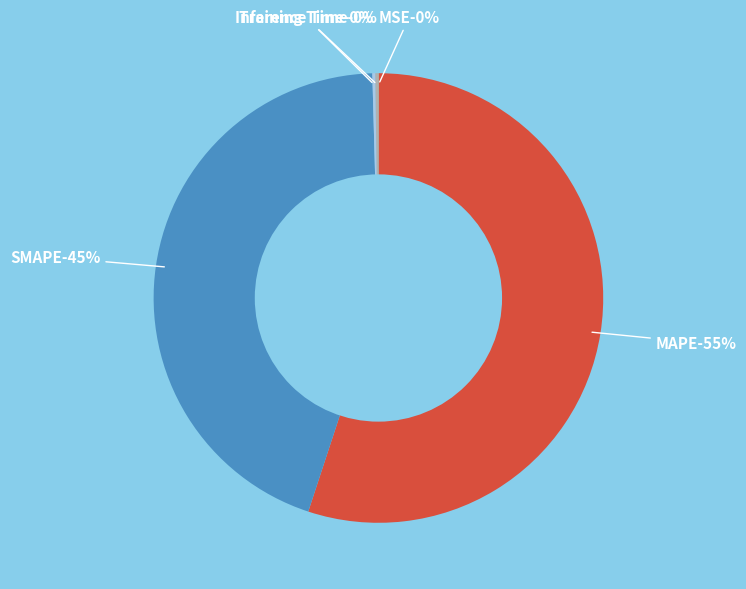

True or false: MAPE accounts for 65% of the total.

False